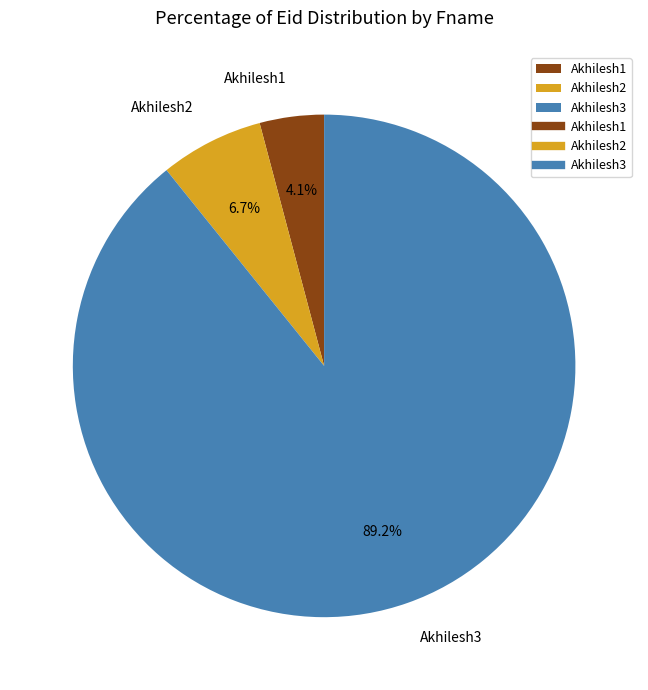

Rank the categories by value from lowest to highest.

Akhilesh1, Akhilesh2, Akhilesh3